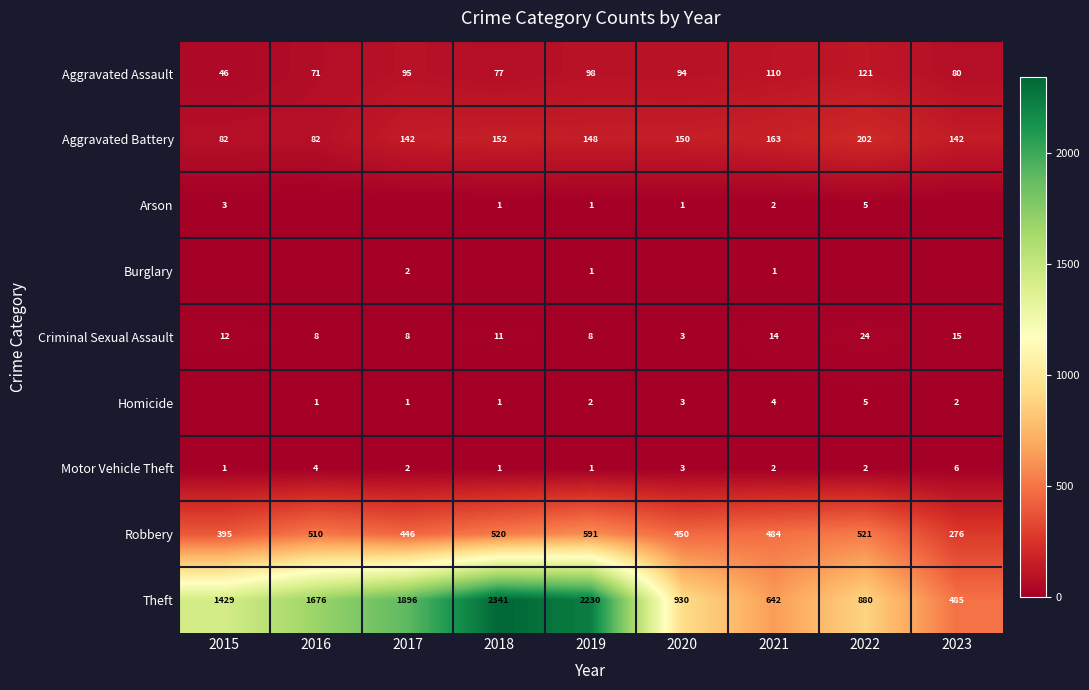

The value of Arson at 2021 is 1. True or false?

False